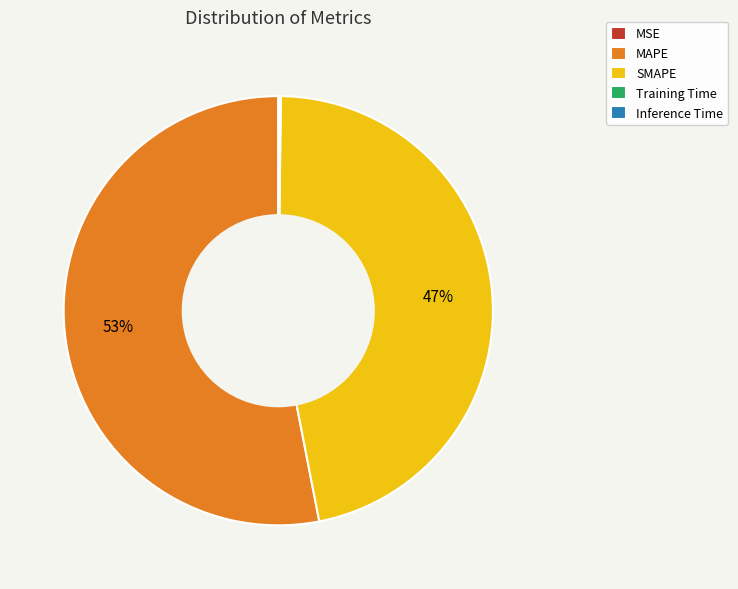

Which slice represents more than half of the pie?

MAPE